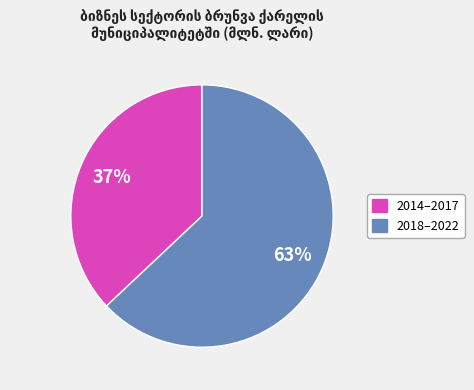

Does any single category account for the majority?

Yes